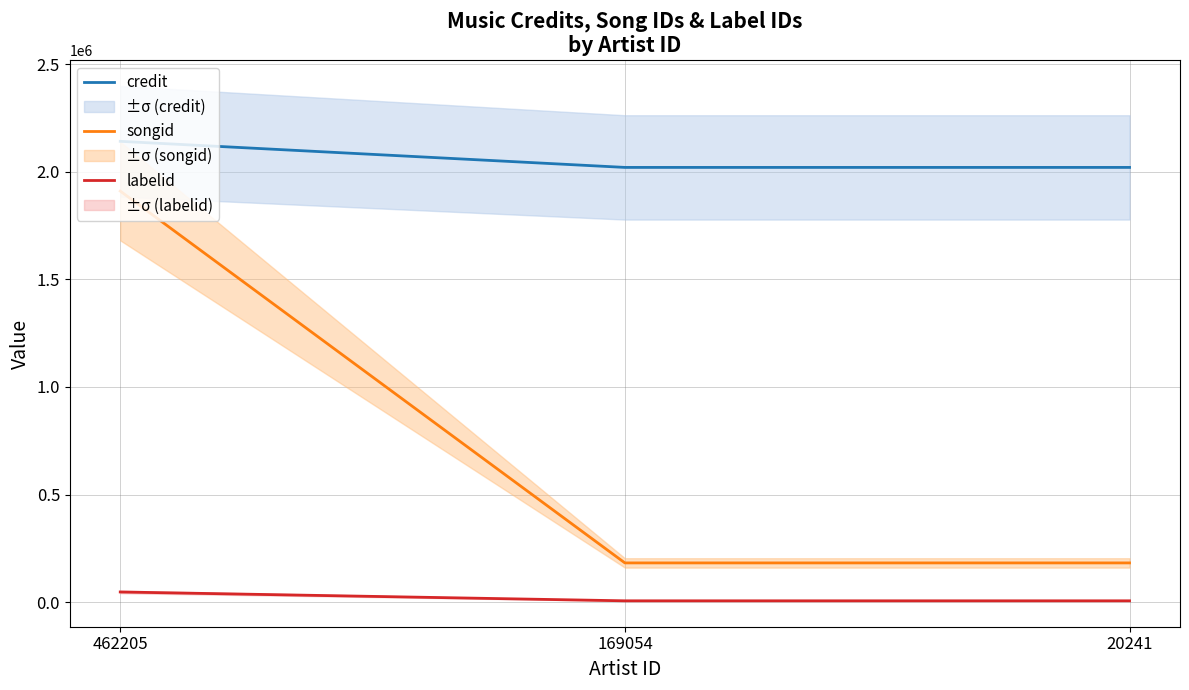

Is this an area chart (filled region under the line)?

No